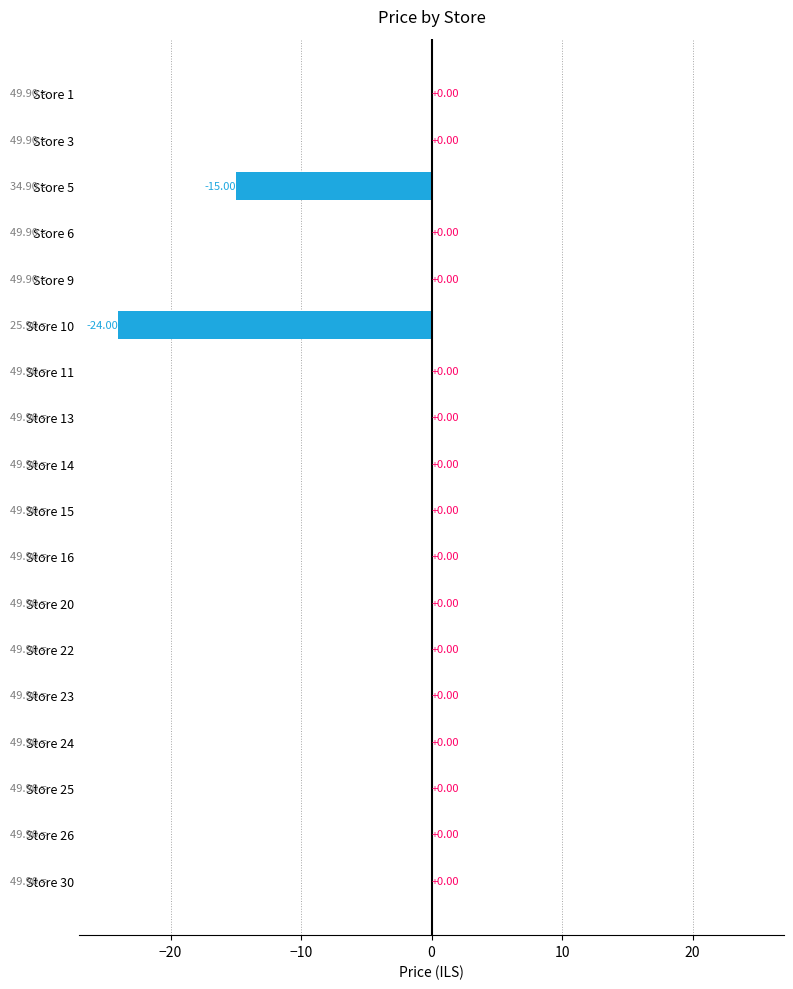

Are the bars horizontal?

Yes